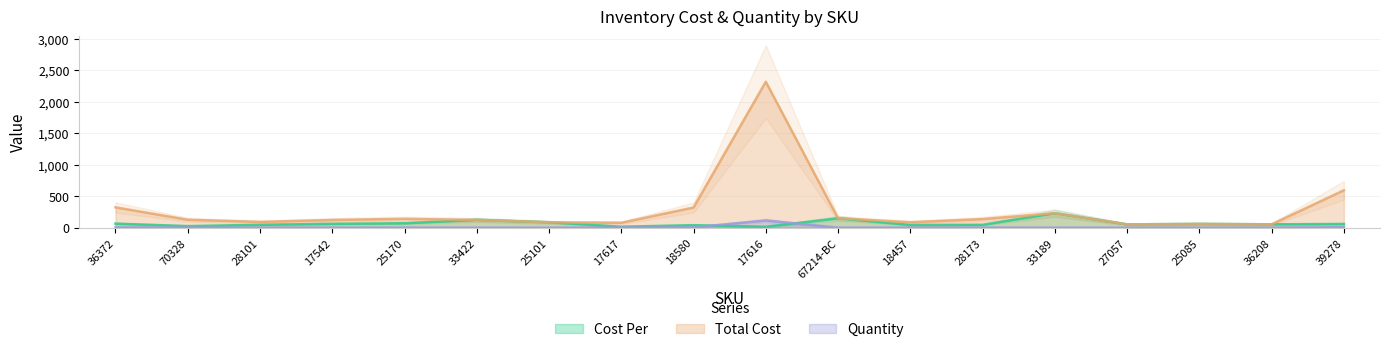

The value of Cost Per at 33189 is 230.2. True or false?

True